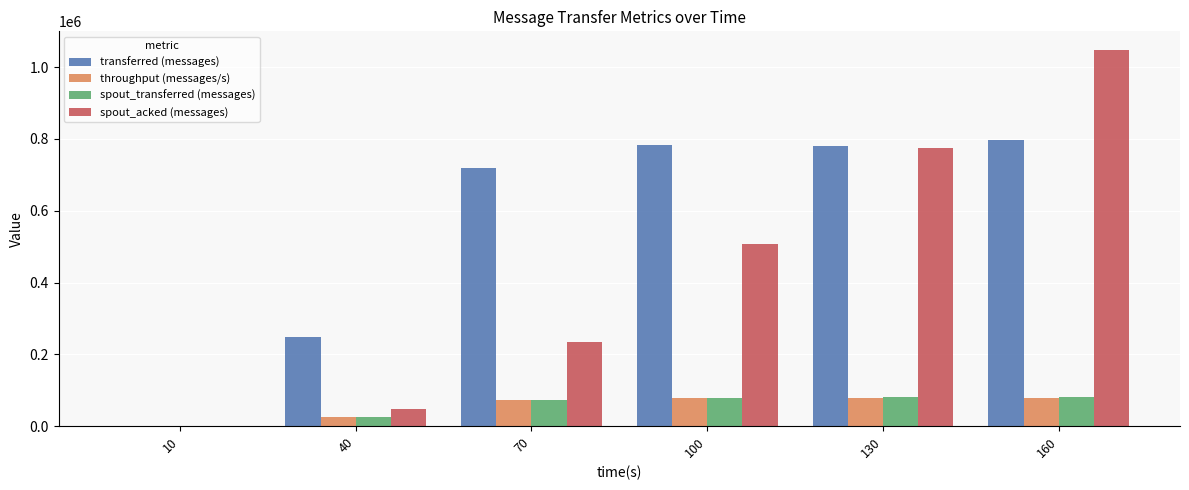

What is the average value of the transferred (messages) series?

554507